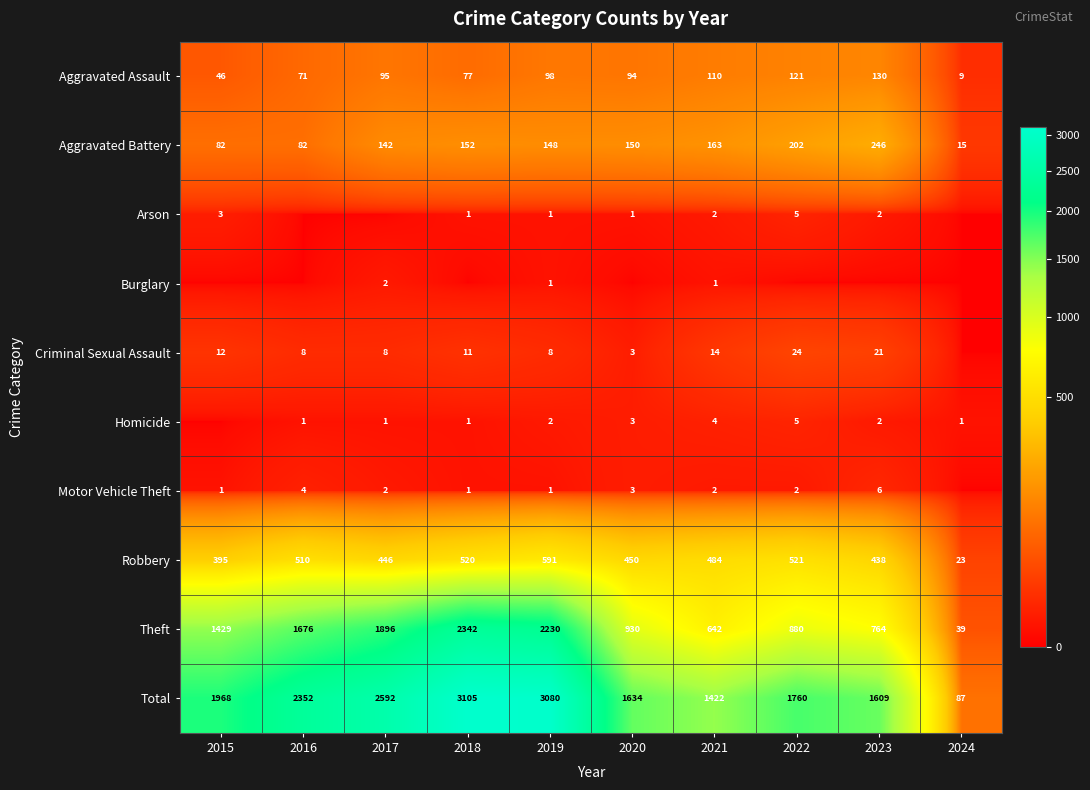

What is the average value of the Total series?

1961